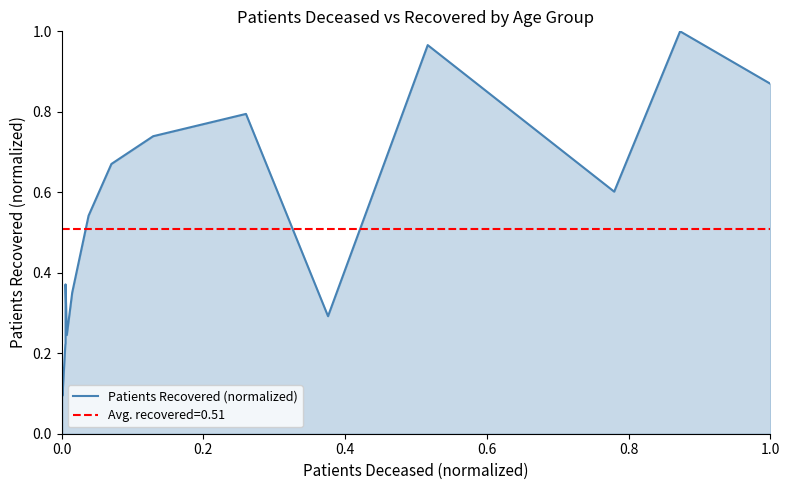

How many points are lower than both their immediate neighbors (excluding endpoints)?

4